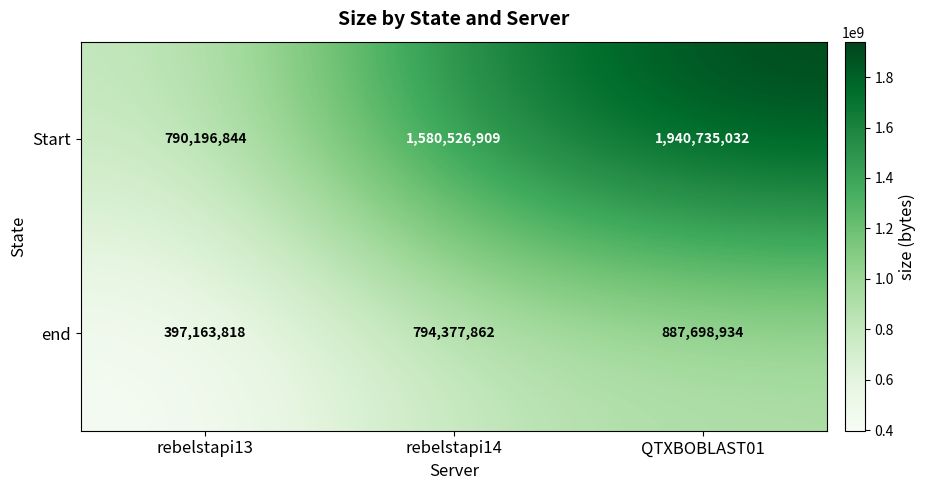

Which series has the largest total across all categories?

Start